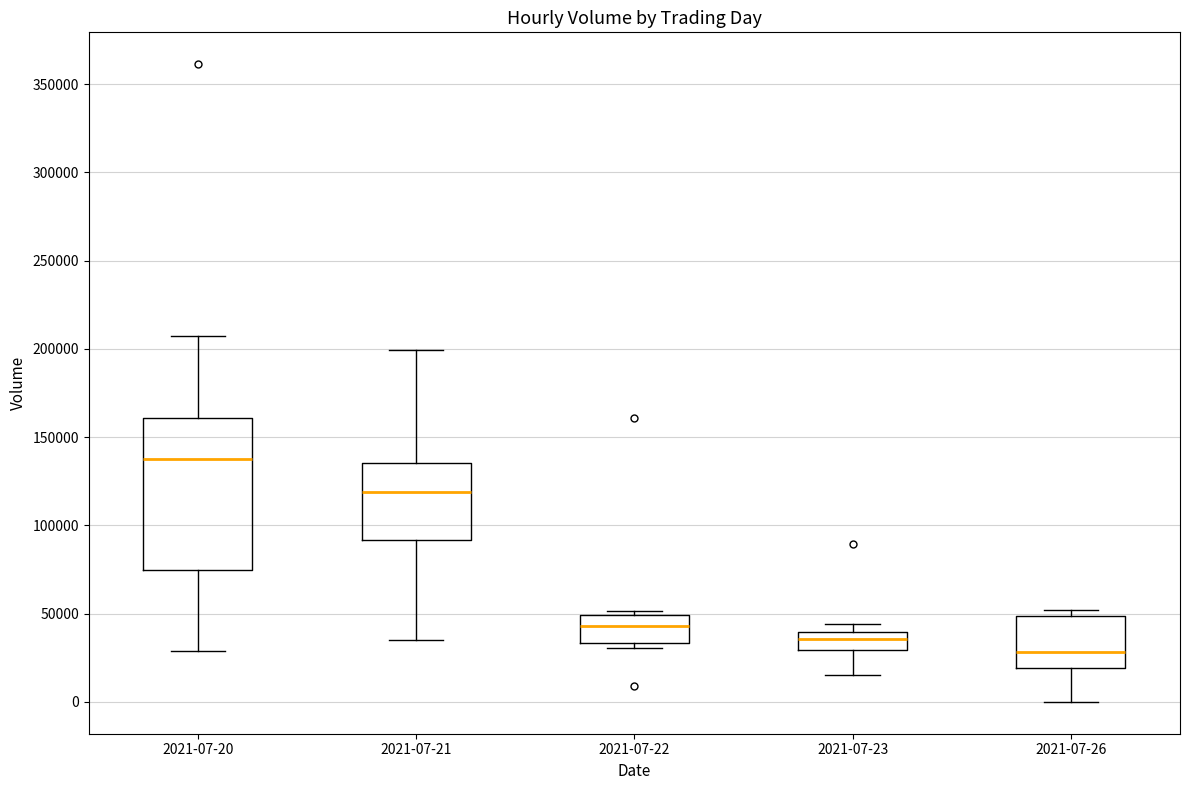

Where is the lower edge of the box for 2021-07-22 on the y-axis? The values are not printed on the chart, so give them approximately, as read against the axis.

35000